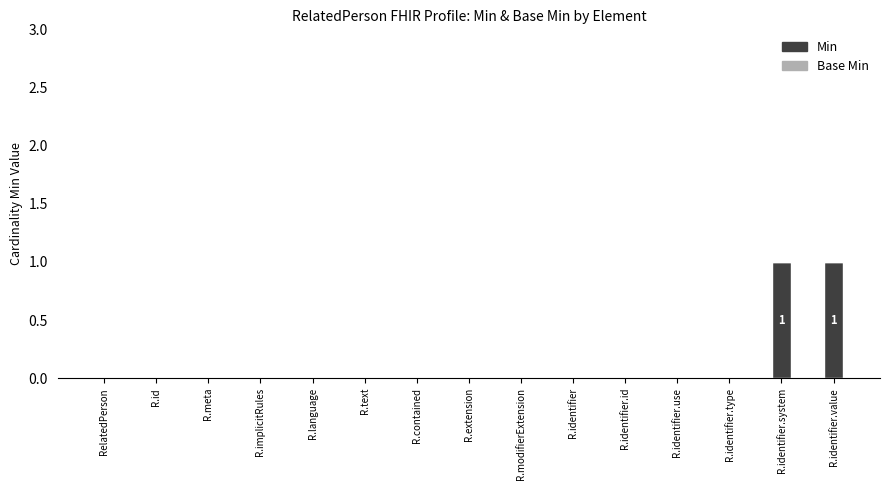

The value at R.modifierExtension is 0. True or false?

True